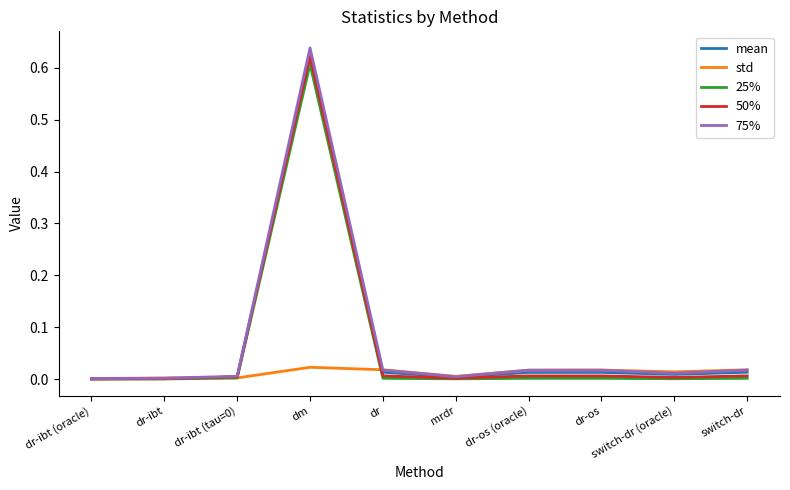

The std series shows 0.0 at dr-ibt (oracle). True or false?

True